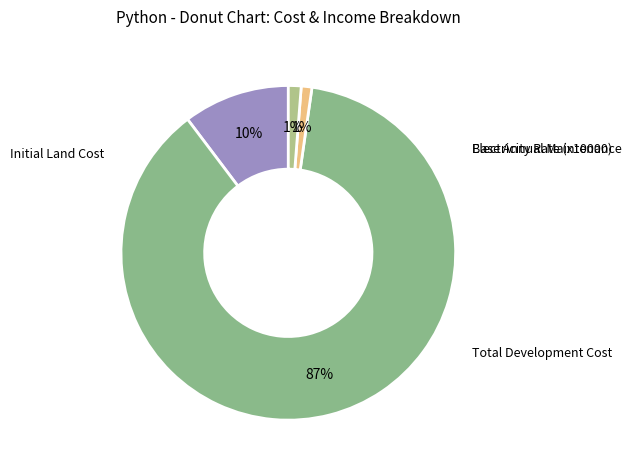

What is the majority slice?

Total Development Cost